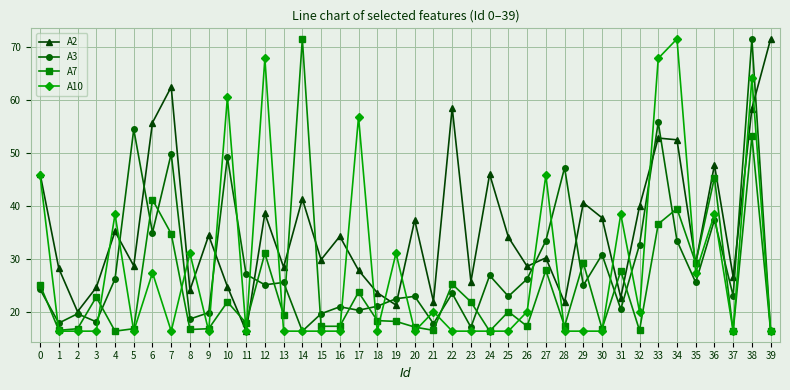

The value of A10 at 36 is 50.2. True or false?

False